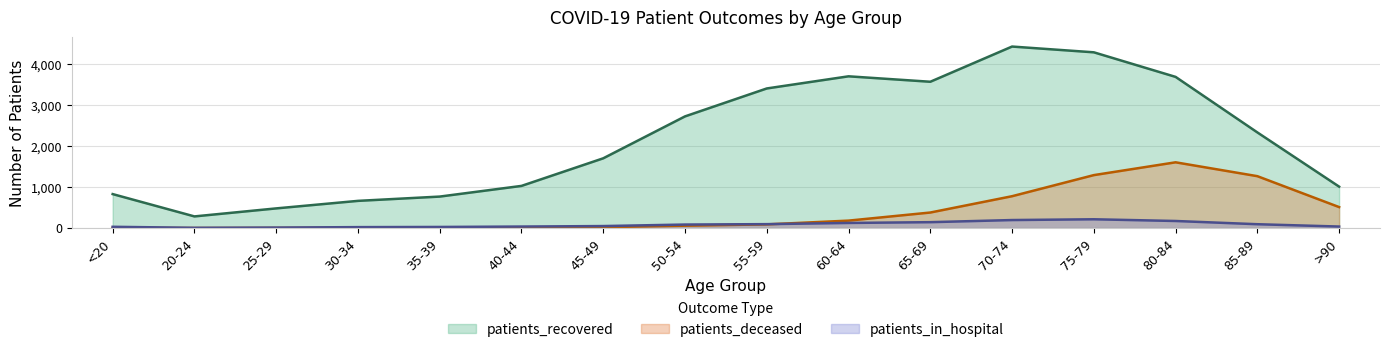

Is the value of patients_deceased at 80-84 greater than the value of patients_in_hospital at 55-59?

Yes